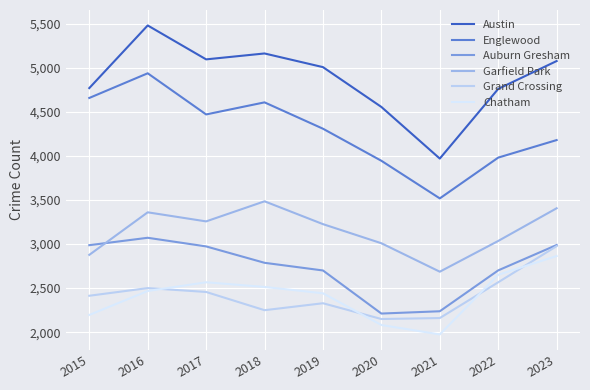

Which series has the largest total across all categories?

Austin